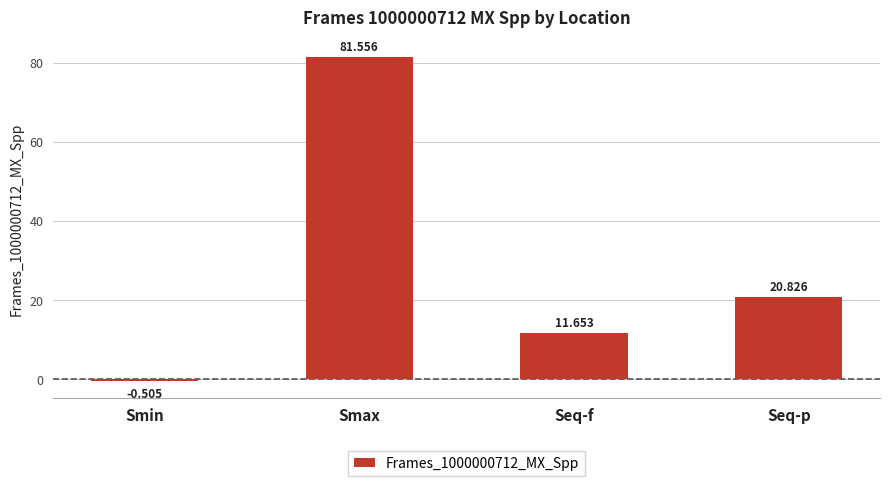

At which category does the chart reach its peak across all series?

Smax